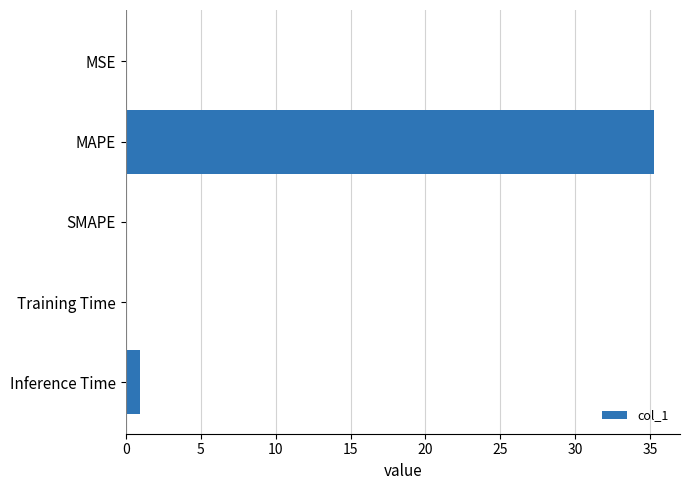

At which label is the value closest to 17?

Inference Time